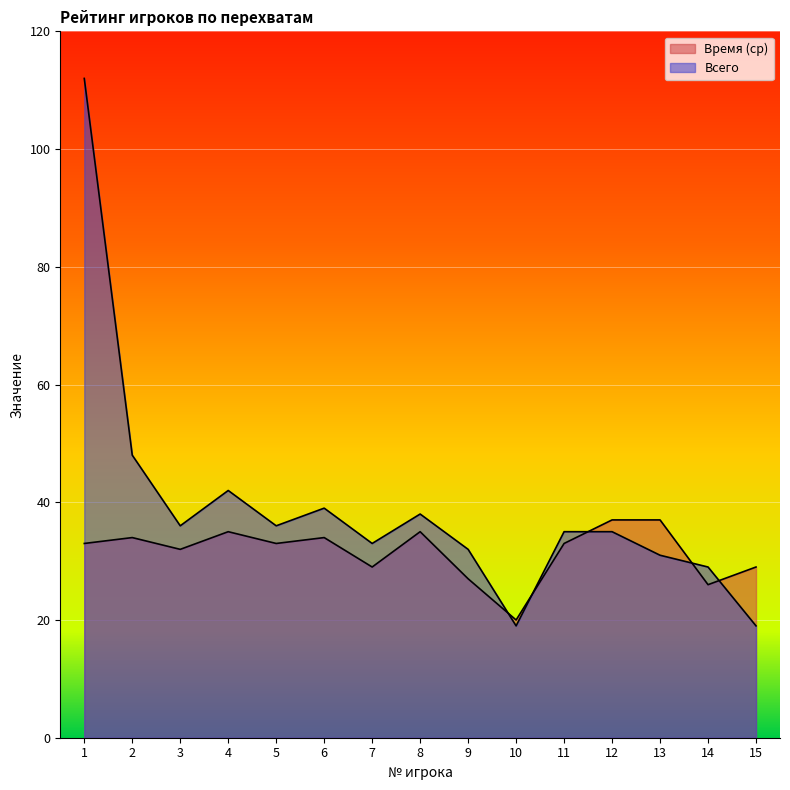

Which series changed the most between 5 and 13?

Всего